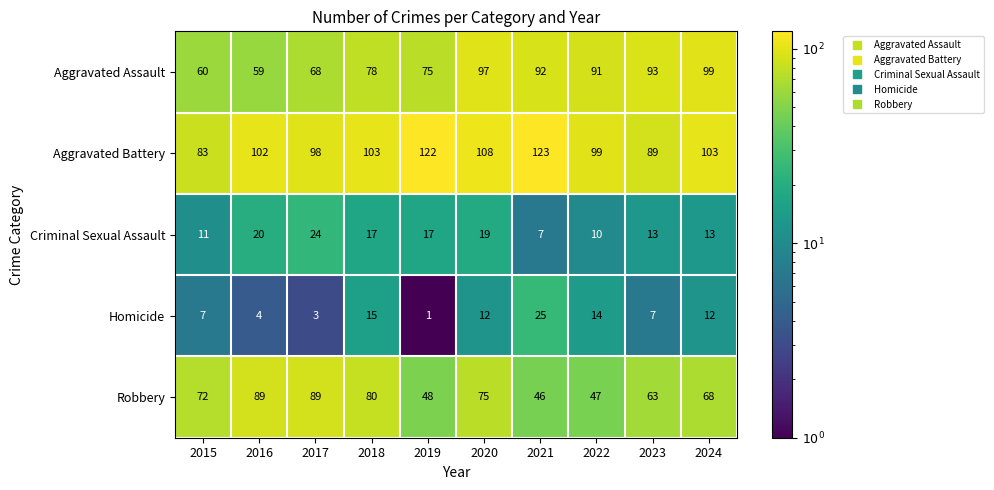

What is the greatest value displayed?

123